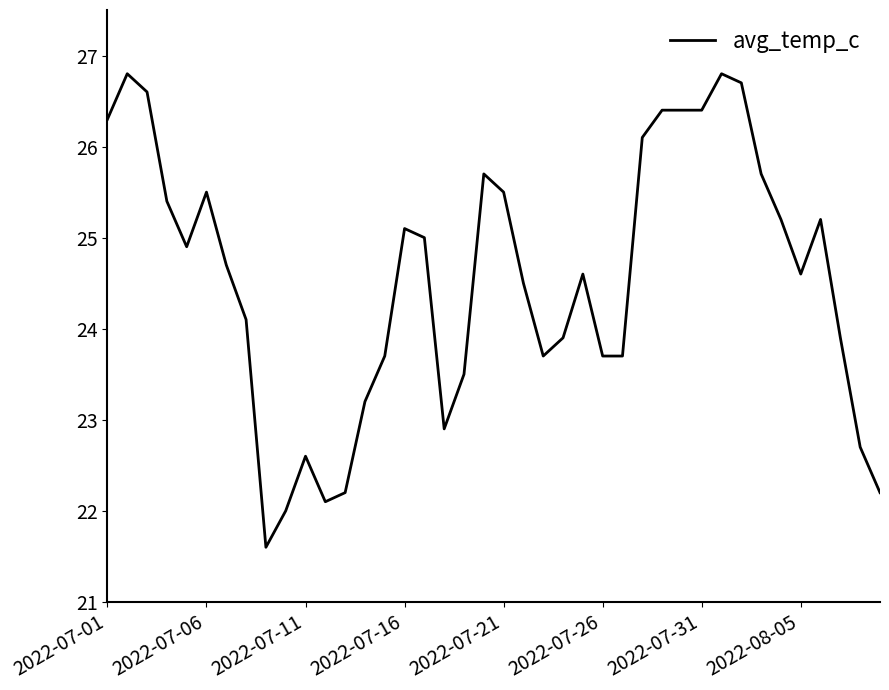

What is the greatest value displayed?

26.8